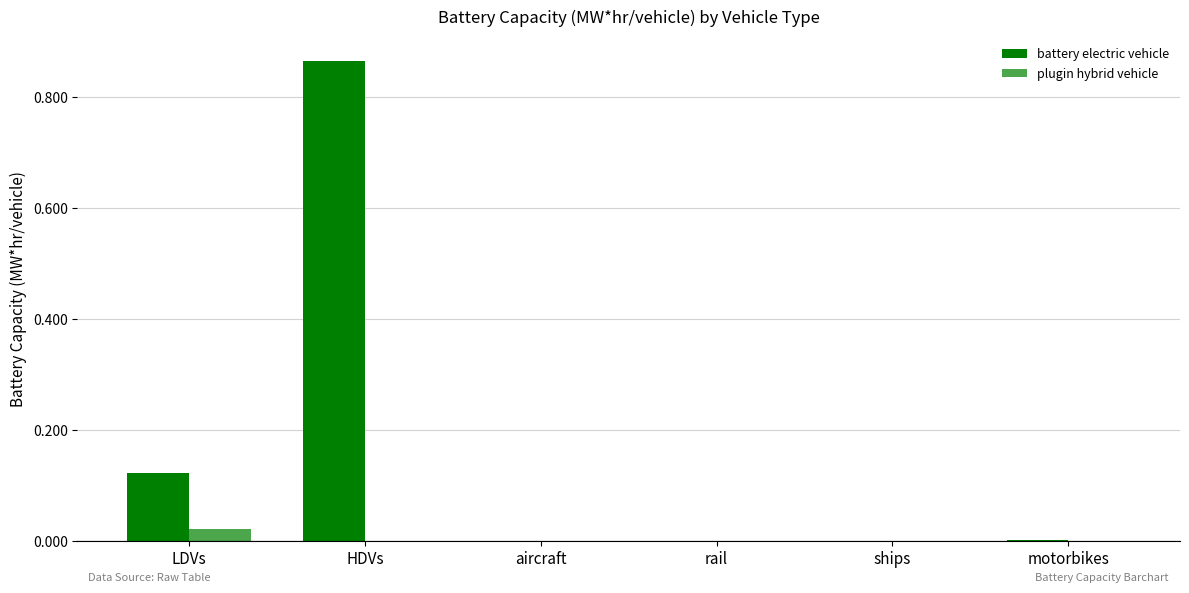

The battery electric vehicle series shows 0.0 at aircraft. True or false?

True